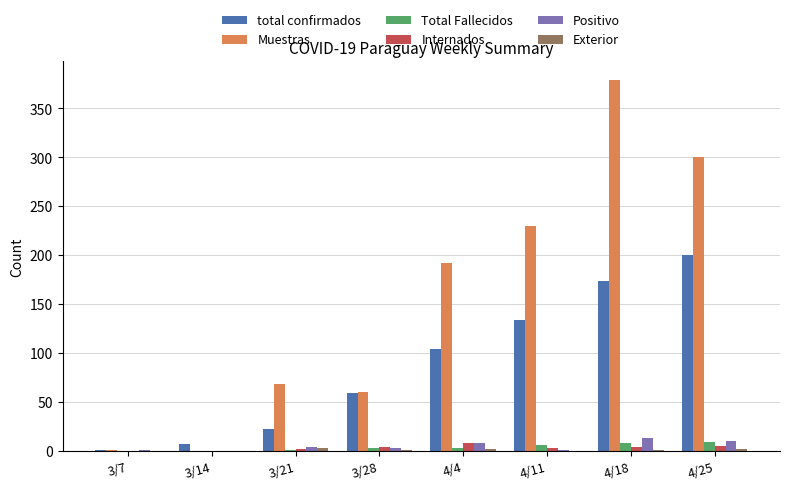

The Positivo series shows 1 at 3/7. True or false?

True